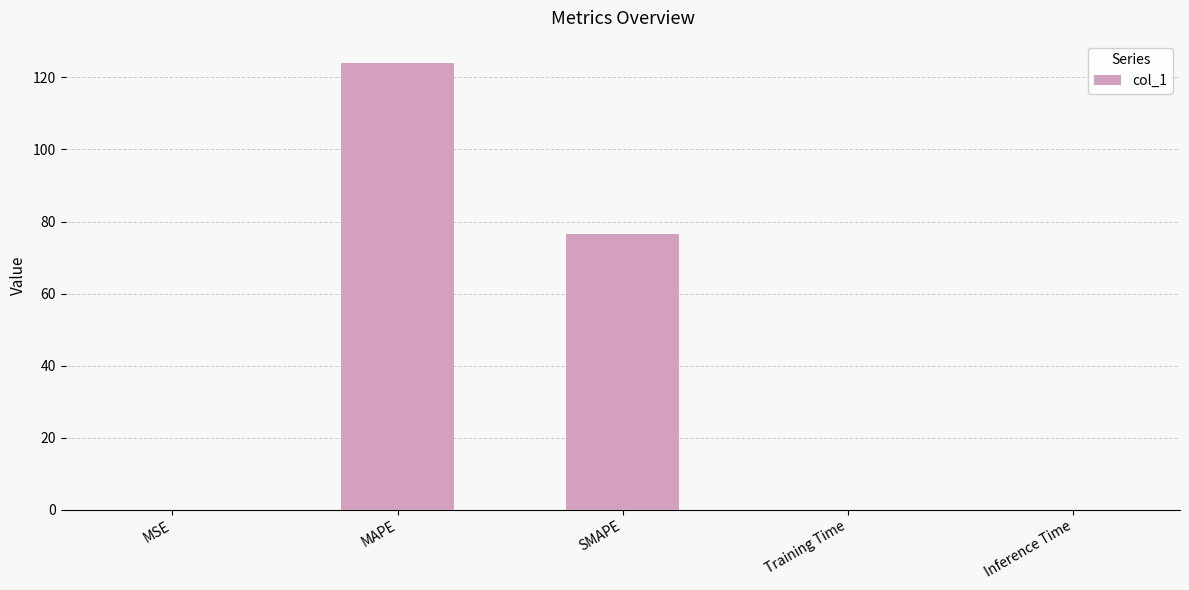

What is the greatest value displayed?

124.0